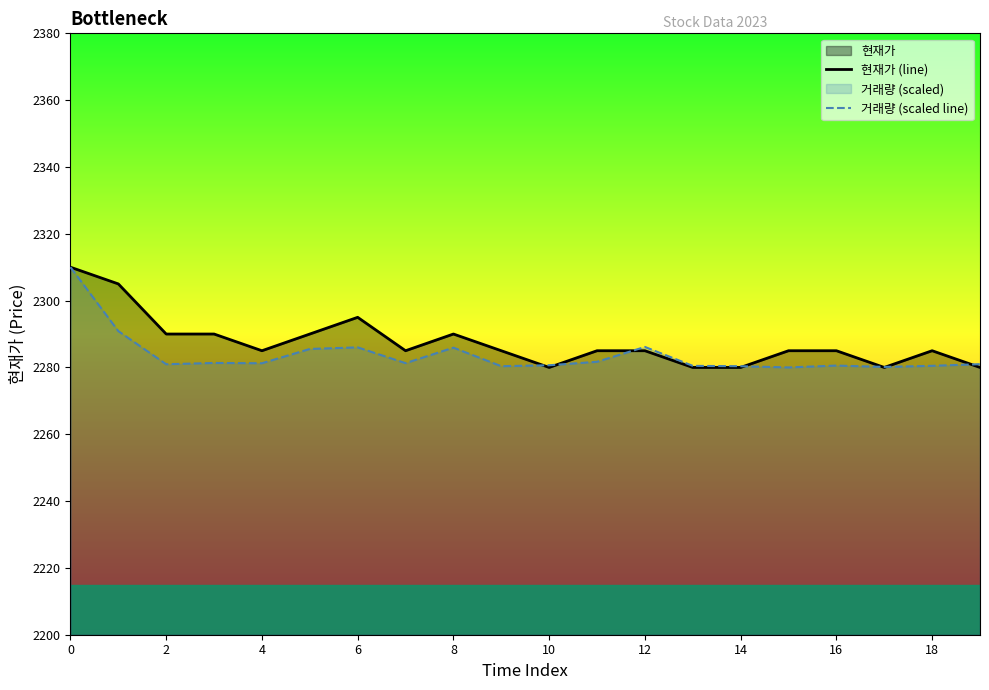

The value of 현재가 (line) at 12 is 613.1. True or false?

False